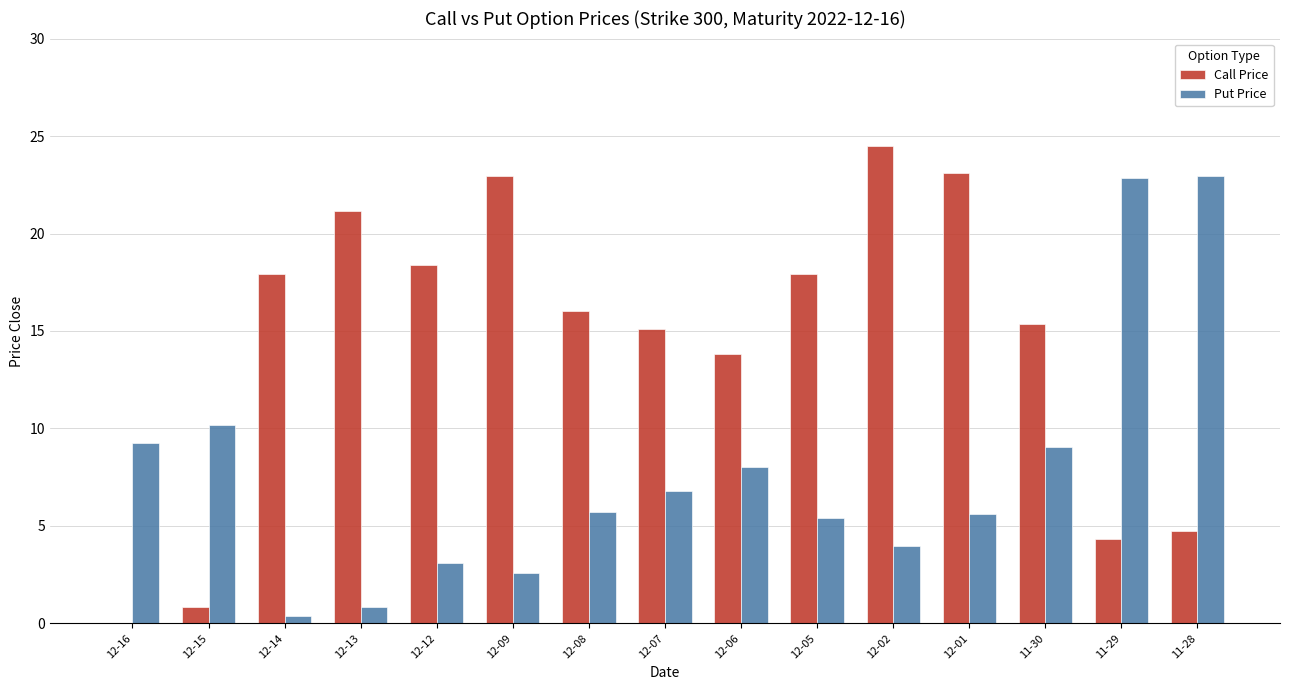

At which label is Call Price closest to 12?

12-06